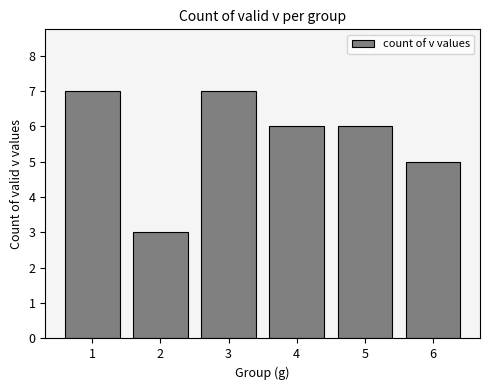

Is it true that the value at 4 is 6?

True